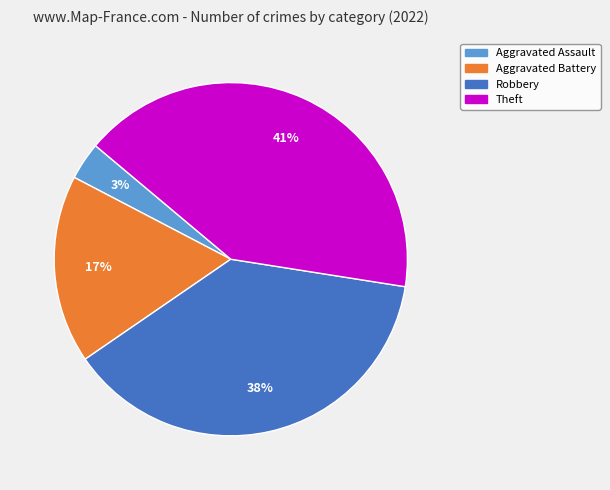

Is there a majority slice in this chart?

No